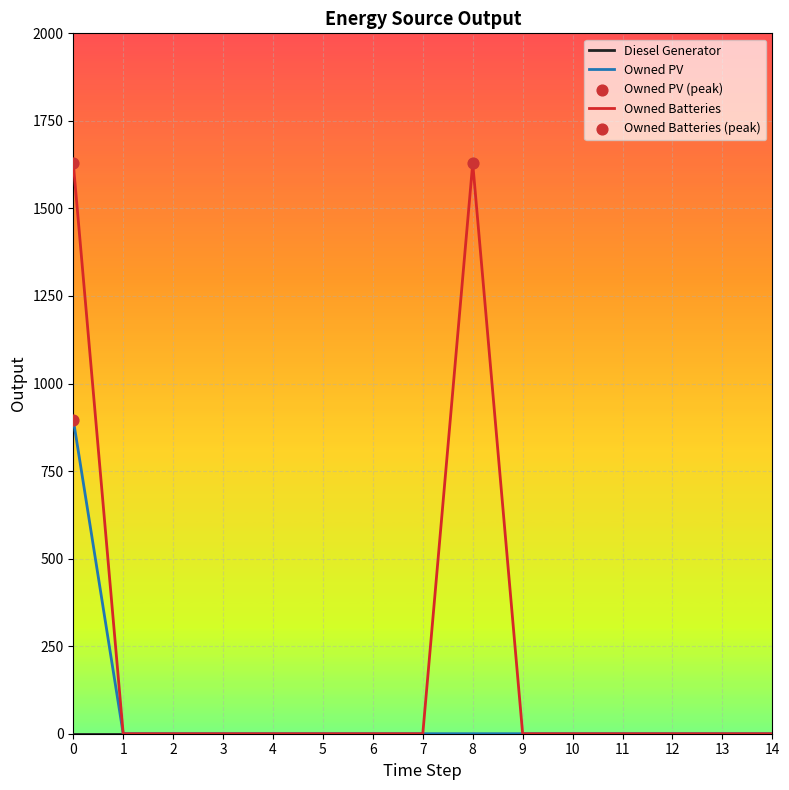

Which series has the largest total across all categories?

Owned Batteries